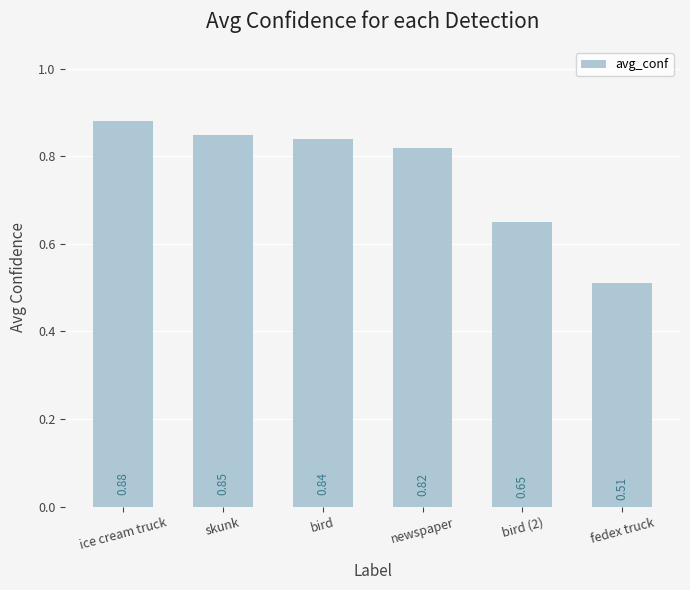

What is the label of the 1st bar from the right?

fedex truck